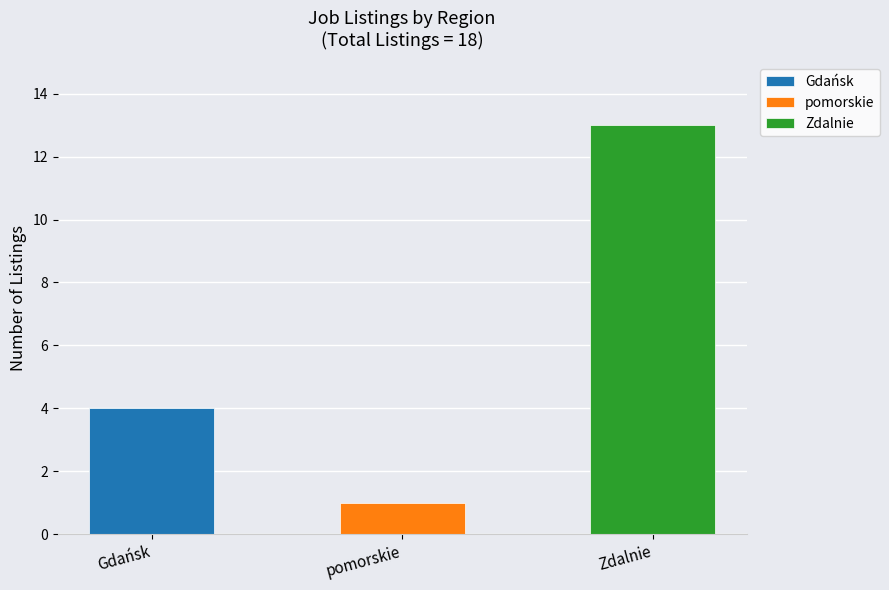

Reading left to right, list all the values displayed in this chart.

Gdańsk: Gdańsk=4	pomorskie=0	Zdalnie=0
pomorskie: Gdańsk=0	pomorskie=1	Zdalnie=0
Zdalnie: Gdańsk=0	pomorskie=0	Zdalnie=13